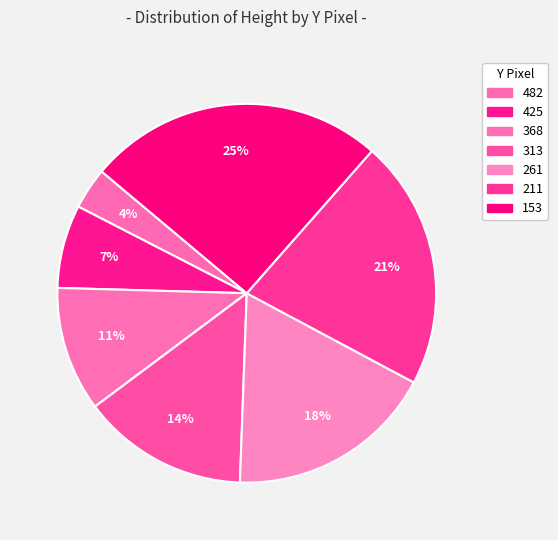

Between 211 and 368, which is larger?

211